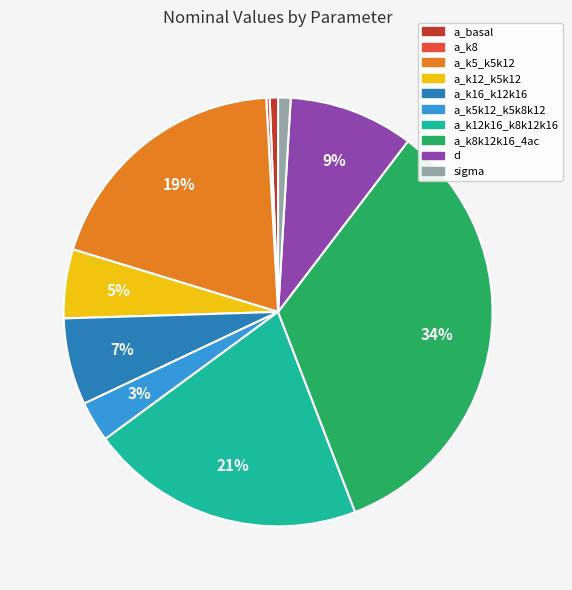

Is there a majority slice in this chart?

No